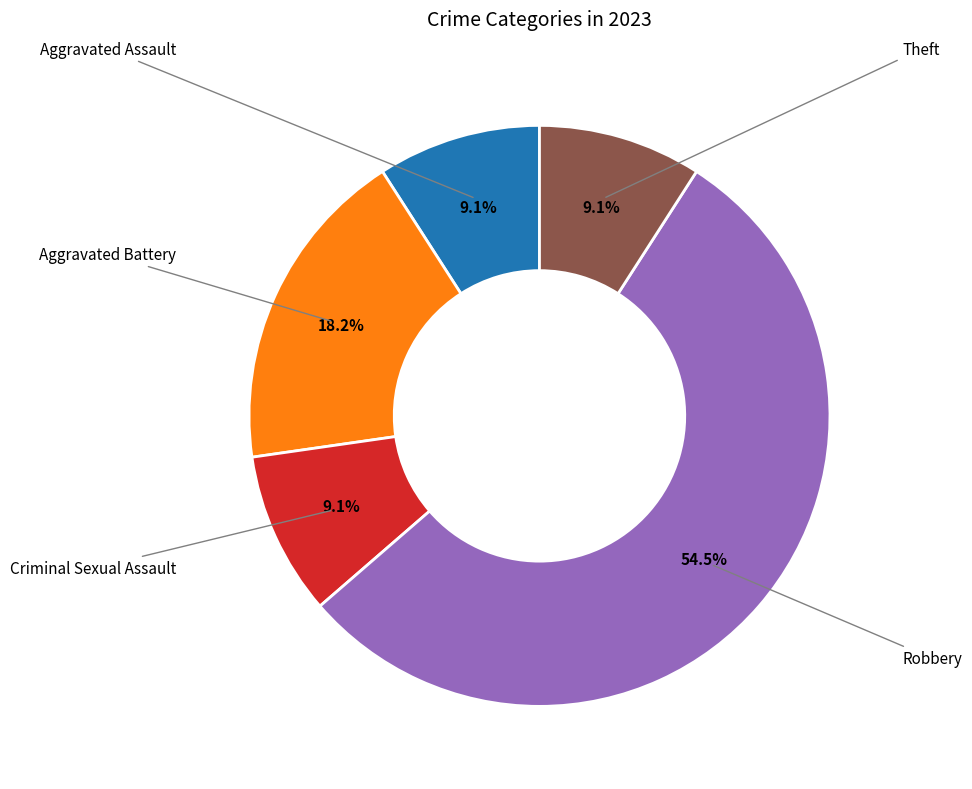

Is there any slice that represents more than half of the pie?

Yes